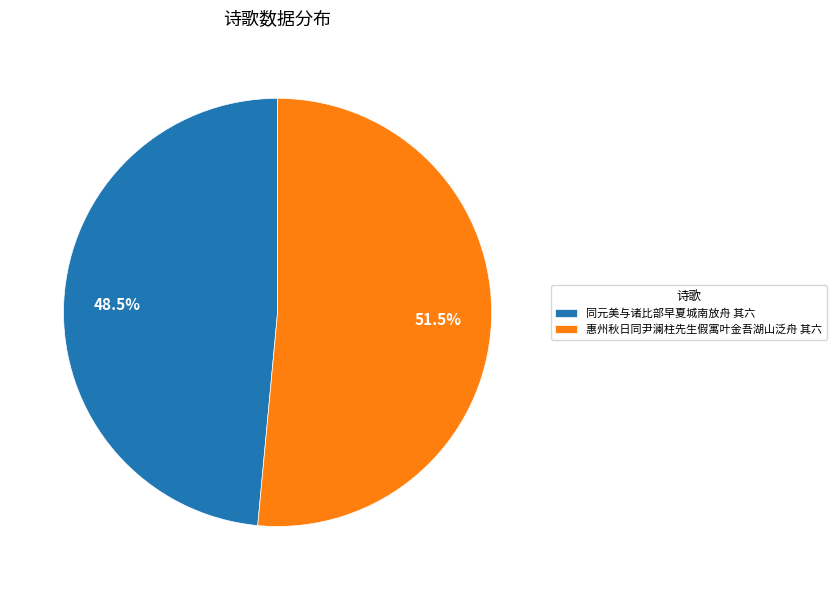

How many segments does this pie chart have?

2